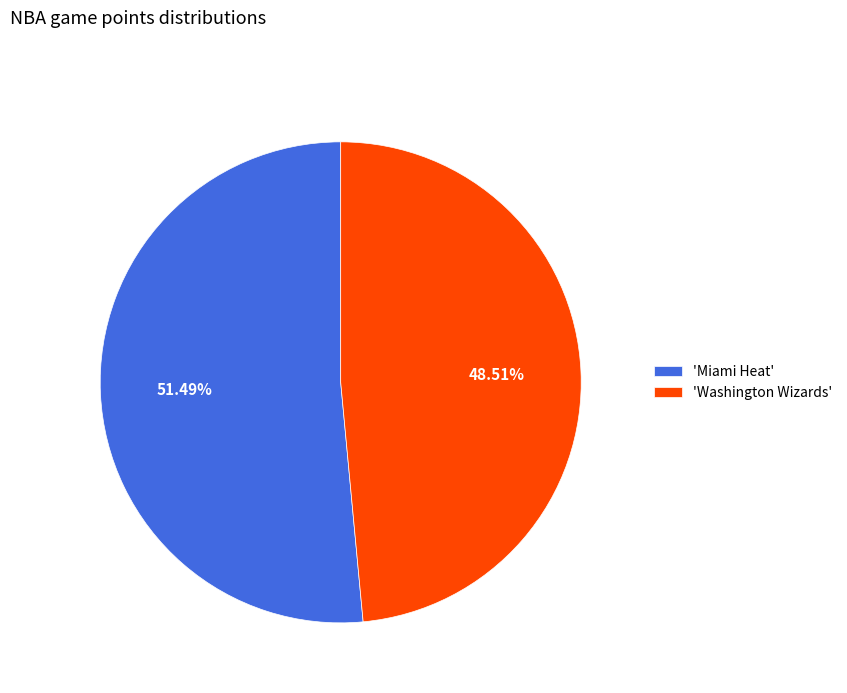

Which category accounts for the majority?

'Miami Heat'